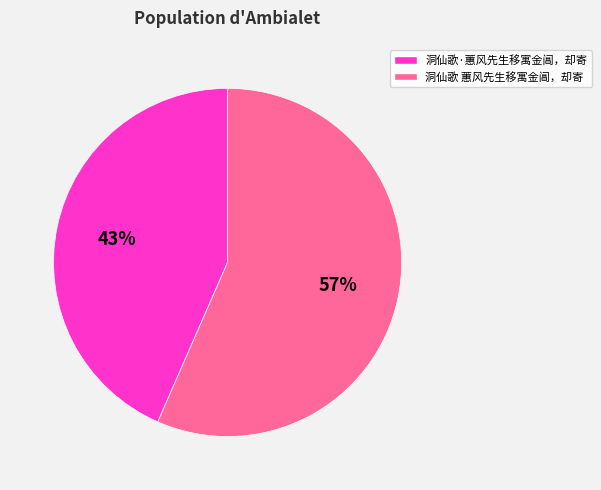

How many slices are in this pie chart?

2